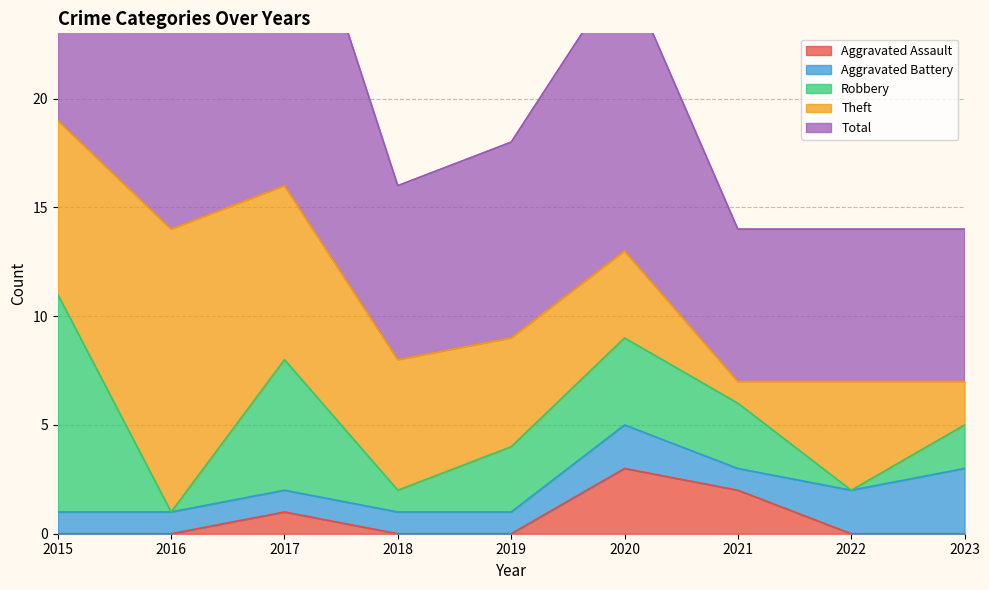

Is the value of Total at 2018 greater than the value of Aggravated Battery at 2020?

Yes